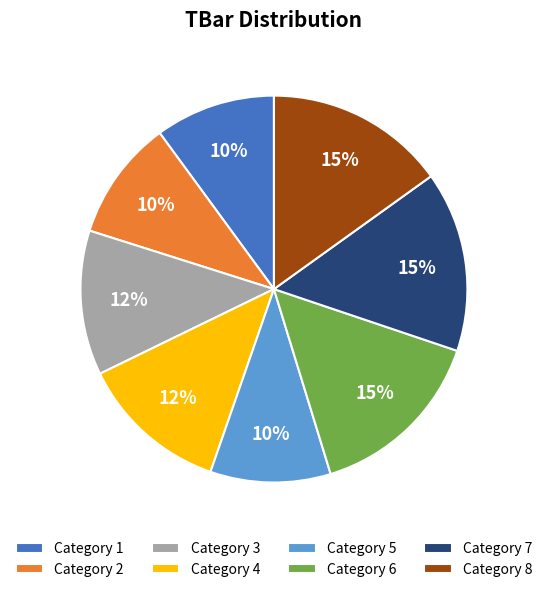

Does Category 8 account for over 50% of the chart?

No